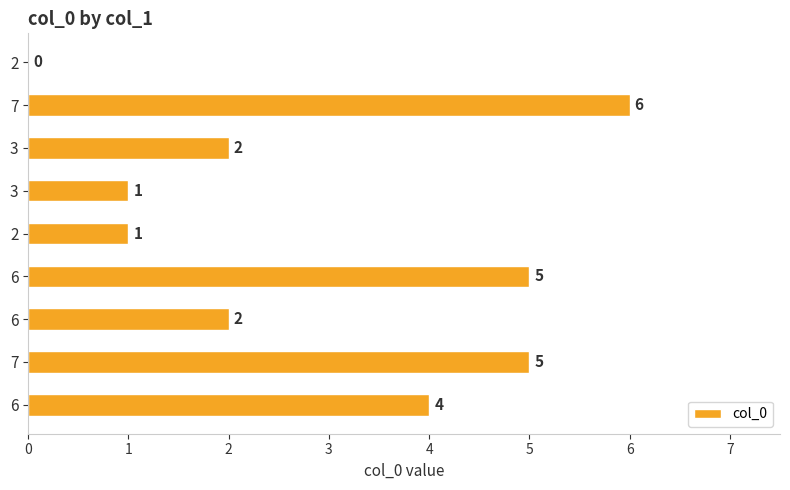

Which label corresponds to the largest value in the chart?

7